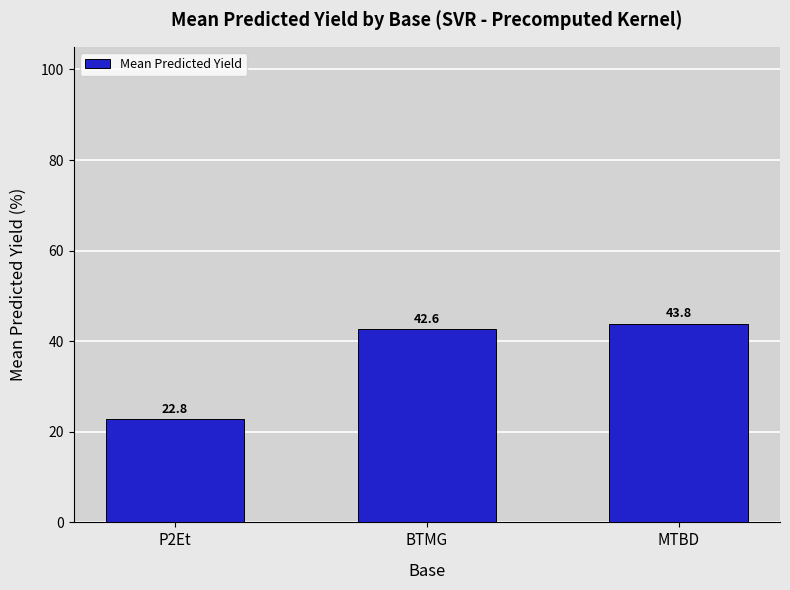

List the labels in order of value, largest first.

MTBD, BTMG, P2Et